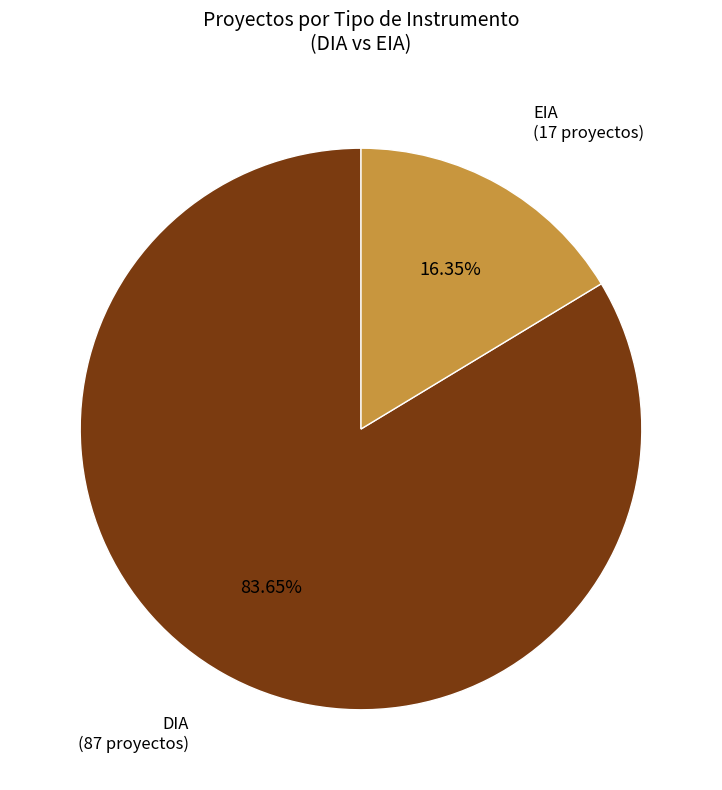

The DIA slice represents 84% of the pie. True or false?

True